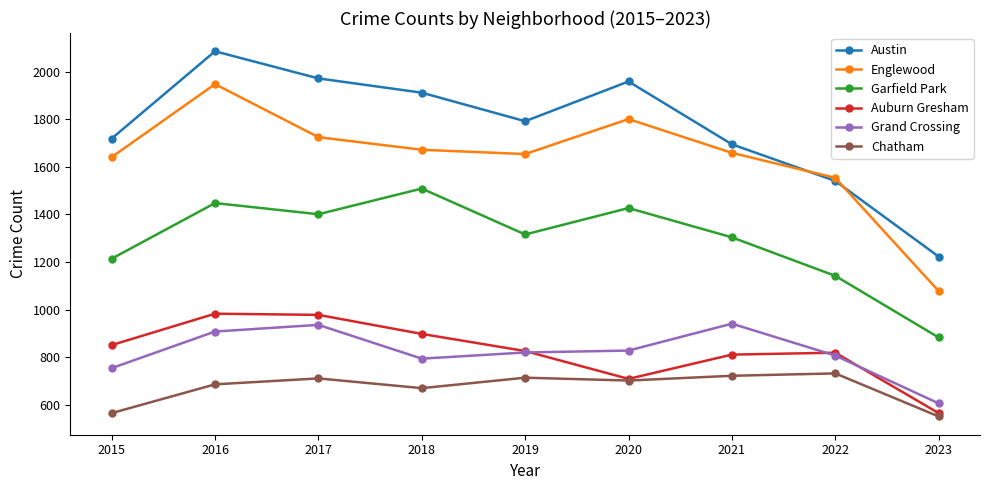

True or false: Chatham and Grand Crossing cross at least once.

False